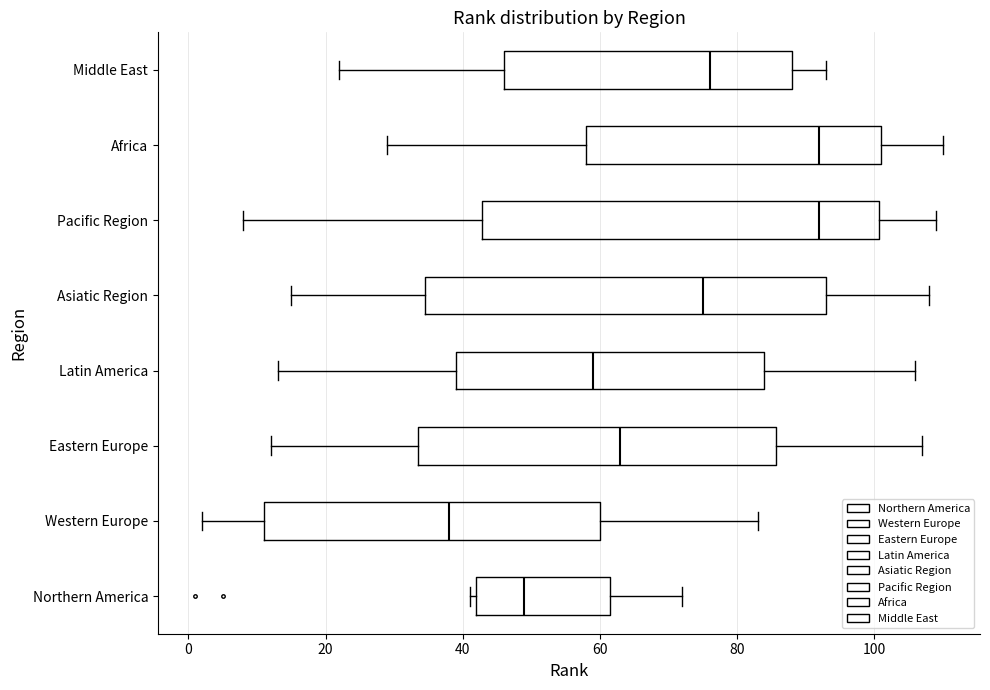

Which box's median line is the furthest to the left?

Western Europe